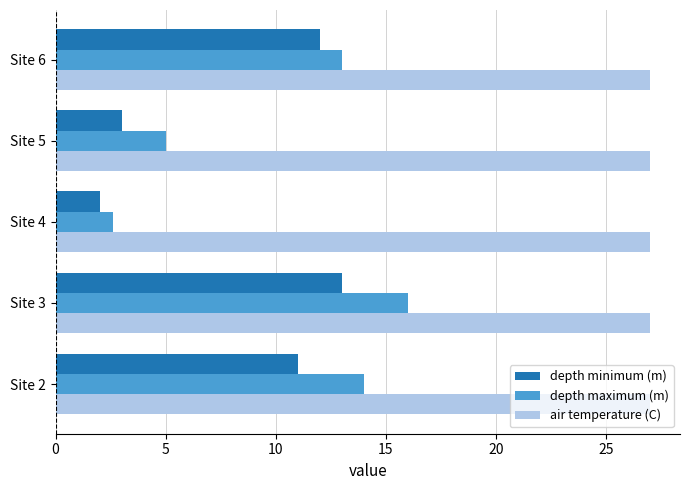

True or false: depth maximum (m) has a value of 5.0 at Site 5.

True